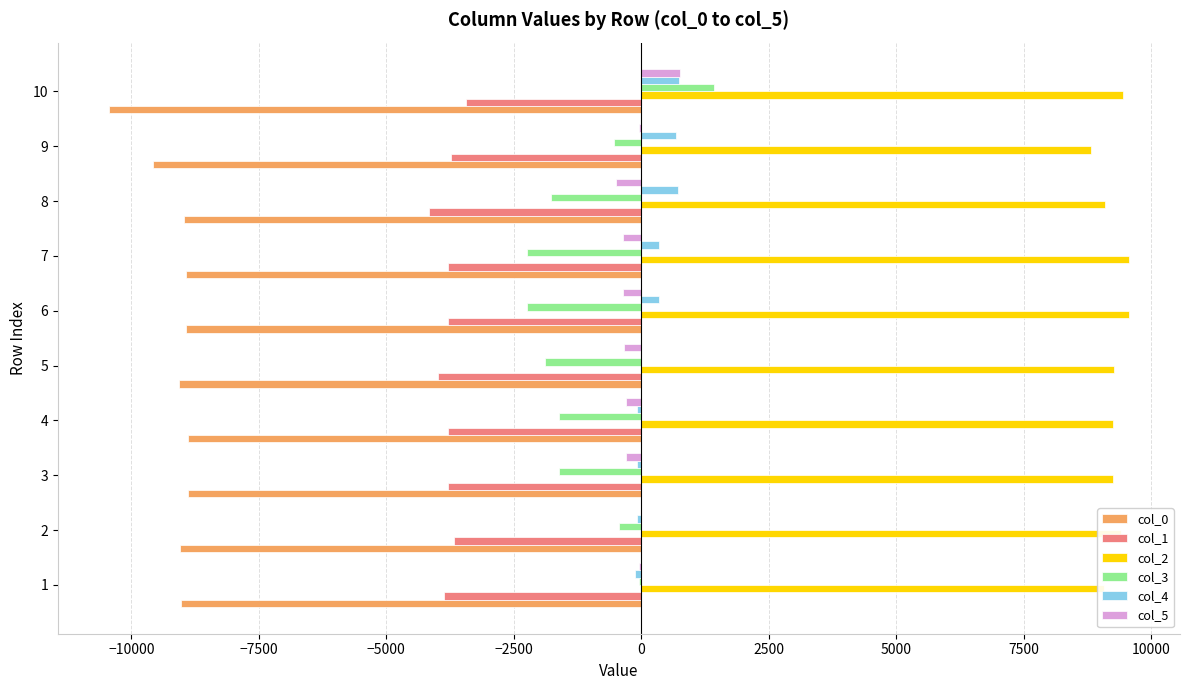

What is the sum of all col_0 values?

-91724